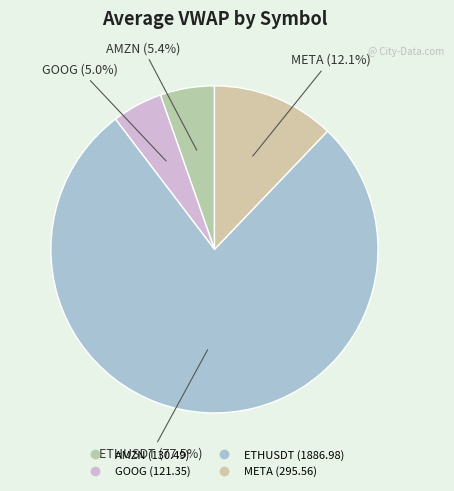

How many segments does this pie chart have?

4